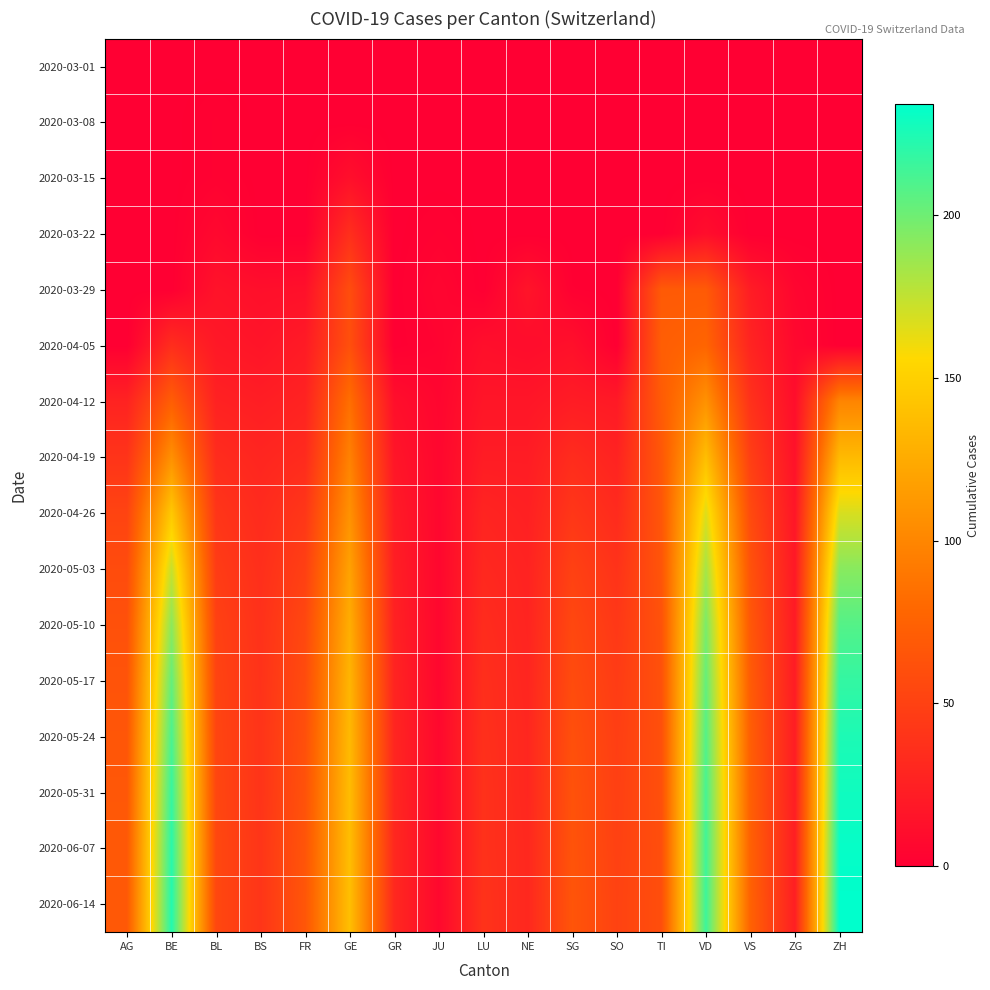

Reading right to left, transcribe all the data shown in this chart.

2020-03-01: ZH=0	ZG=0	VS=0	VD=0	TI=0	SO=0	SG=0	NE=0	LU=0	JU=0	GR=0	GE=0	FR=0	BS=0	BL=0	BE=0	AG=0
2020-03-08: ZH=0	ZG=0	VS=0	VD=0	TI=0	SO=0	SG=0	NE=0	LU=0	JU=0	GR=0	GE=0	FR=0	BS=0	BL=2	BE=0	AG=0
2020-03-15: ZH=0	ZG=0	VS=0	VD=0	TI=0	SO=0	SG=0	NE=0	LU=0	JU=0	GR=0	GE=12	FR=0	BS=0	BL=2	BE=0	AG=0
2020-03-22: ZH=0	ZG=0	VS=0	VD=11	TI=0	SO=0	SG=0	NE=0	LU=0	JU=2	GR=0	GE=36	FR=0	BS=0	BL=7	BE=0	AG=0
2020-03-29: ZH=0	ZG=5	VS=22	VD=69	TI=69	SO=0	SG=1	NE=16	LU=0	JU=5	GR=0	GE=59	FR=13	BS=12	BL=15	BE=0	AG=0
2020-04-05: ZH=0	ZG=7	VS=28	VD=77	TI=72	SO=0	SG=13	NE=10	LU=12	JU=3	GR=0	GE=61	FR=21	BS=16	BL=19	BE=35	AG=0
2020-04-12: ZH=99	ZG=11	VS=38	VD=108	TI=70	SO=20	SG=22	NE=17	LU=17	JU=5	GR=12	GE=84	FR=27	BS=23	BL=26	BE=72	AG=27
2020-04-19: ZH=135	ZG=14	VS=48	VD=138	TI=67	SO=27	SG=34	NE=22	LU=22	JU=6	GR=17	GE=97	FR=33	BS=29	BL=34	BE=107	AG=40
2020-04-26: ZH=168	ZG=17	VS=57	VD=166	TI=66	SO=33	SG=42	NE=25	LU=28	JU=6	GR=21	GE=108	FR=42	BS=33	BL=41	BE=145	AG=52
2020-05-03: ZH=192	ZG=19	VS=63	VD=183	TI=65	SO=39	SG=50	NE=27	LU=31	JU=6	GR=24	GE=119	FR=49	BS=36	BL=46	BE=173	AG=58
2020-05-10: ZH=208	ZG=21	VS=67	VD=196	TI=63	SO=43	SG=55	NE=28	LU=34	JU=6	GR=26	GE=127	FR=55	BS=38	BL=50	BE=191	AG=62
2020-05-17: ZH=218	ZG=22	VS=70	VD=203	TI=62	SO=46	SG=58	NE=29	LU=36	JU=6	GR=28	GE=132	FR=58	BS=39	BL=52	BE=203	AG=64
2020-05-24: ZH=225	ZG=23	VS=72	VD=208	TI=61	SO=48	SG=61	NE=30	LU=37	JU=7	GR=29	GE=135	FR=61	BS=40	BL=53	BE=211	AG=66
2020-05-31: ZH=229	ZG=23	VS=73	VD=212	TI=61	SO=49	SG=63	NE=30	LU=38	JU=7	GR=30	GE=137	FR=63	BS=40	BL=54	BE=217	AG=67
2020-06-07: ZH=232	ZG=24	VS=74	VD=214	TI=60	SO=50	SG=64	NE=31	LU=38	JU=7	GR=31	GE=138	FR=65	BS=41	BL=55	BE=221	AG=68
2020-06-14: ZH=234	ZG=24	VS=75	VD=215	TI=60	SO=51	SG=65	NE=31	LU=39	JU=7	GR=31	GE=139	FR=66	BS=41	BL=55	BE=223	AG=68